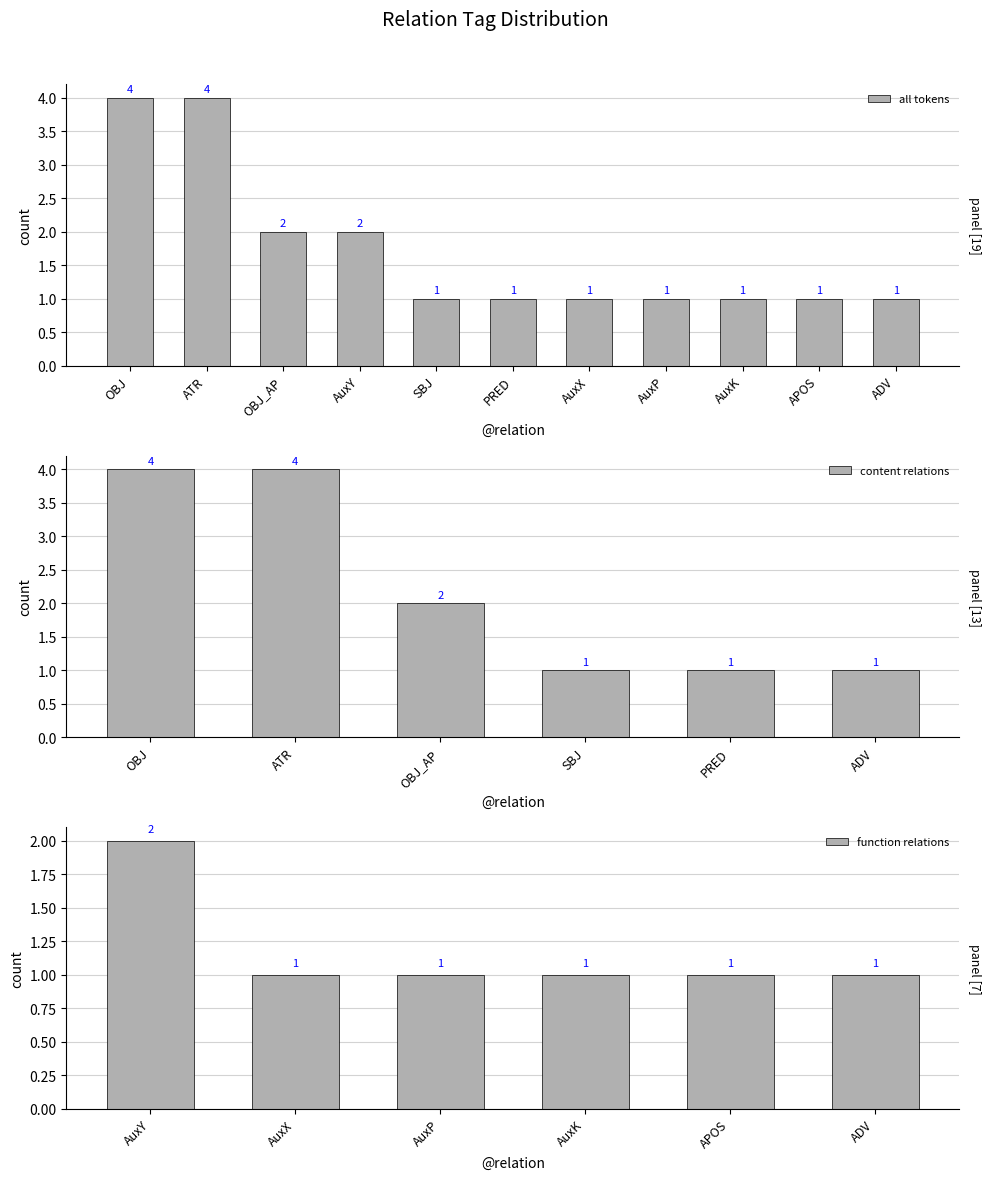

What is the highest value of the all tokens series?

4